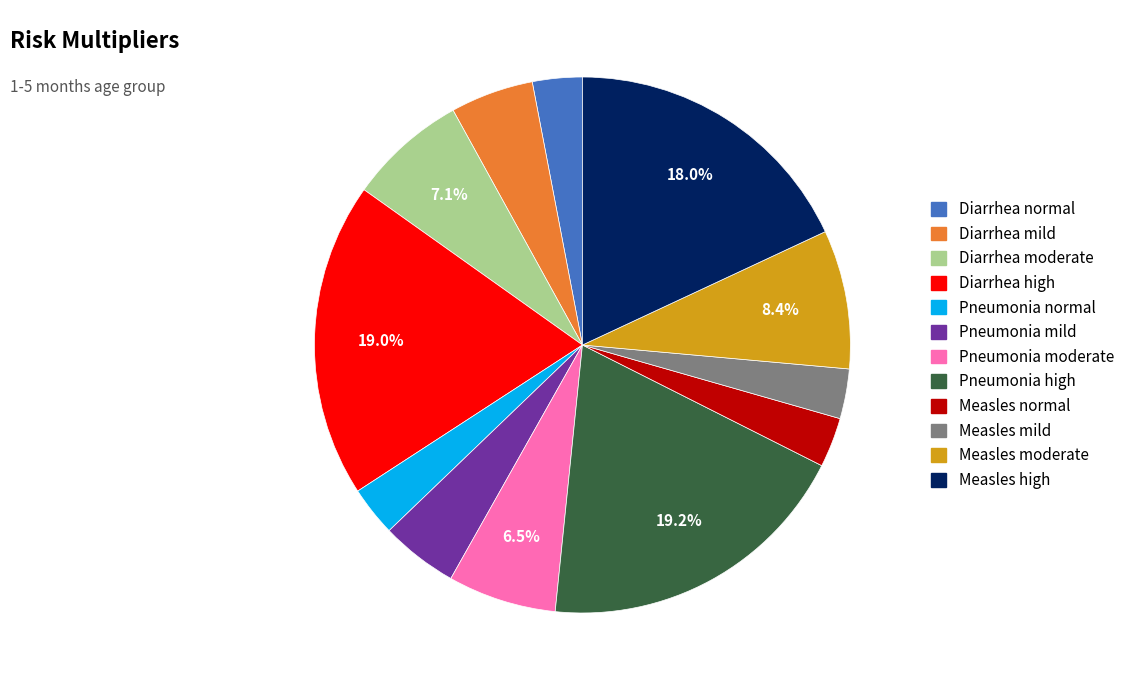

Which has a higher value, Diarrhea high or Measles high?

Diarrhea high